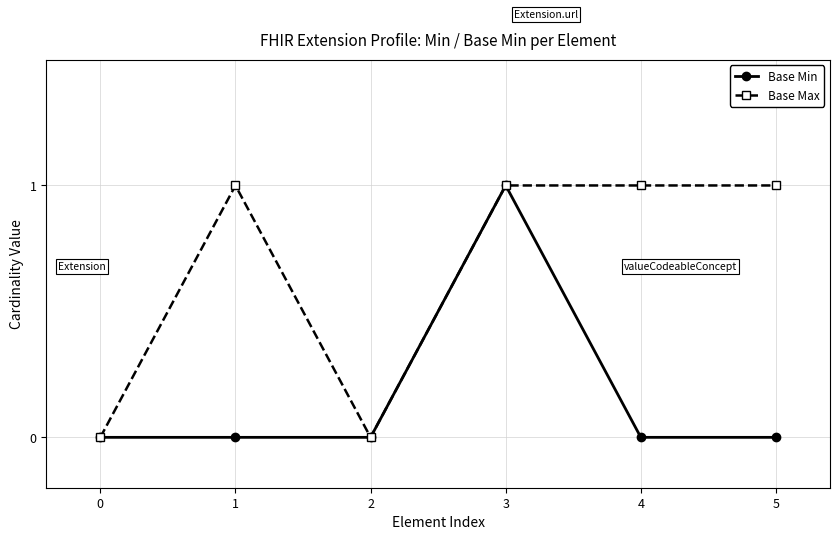

Between 3 and 4, which series saw the biggest shift?

Base Min